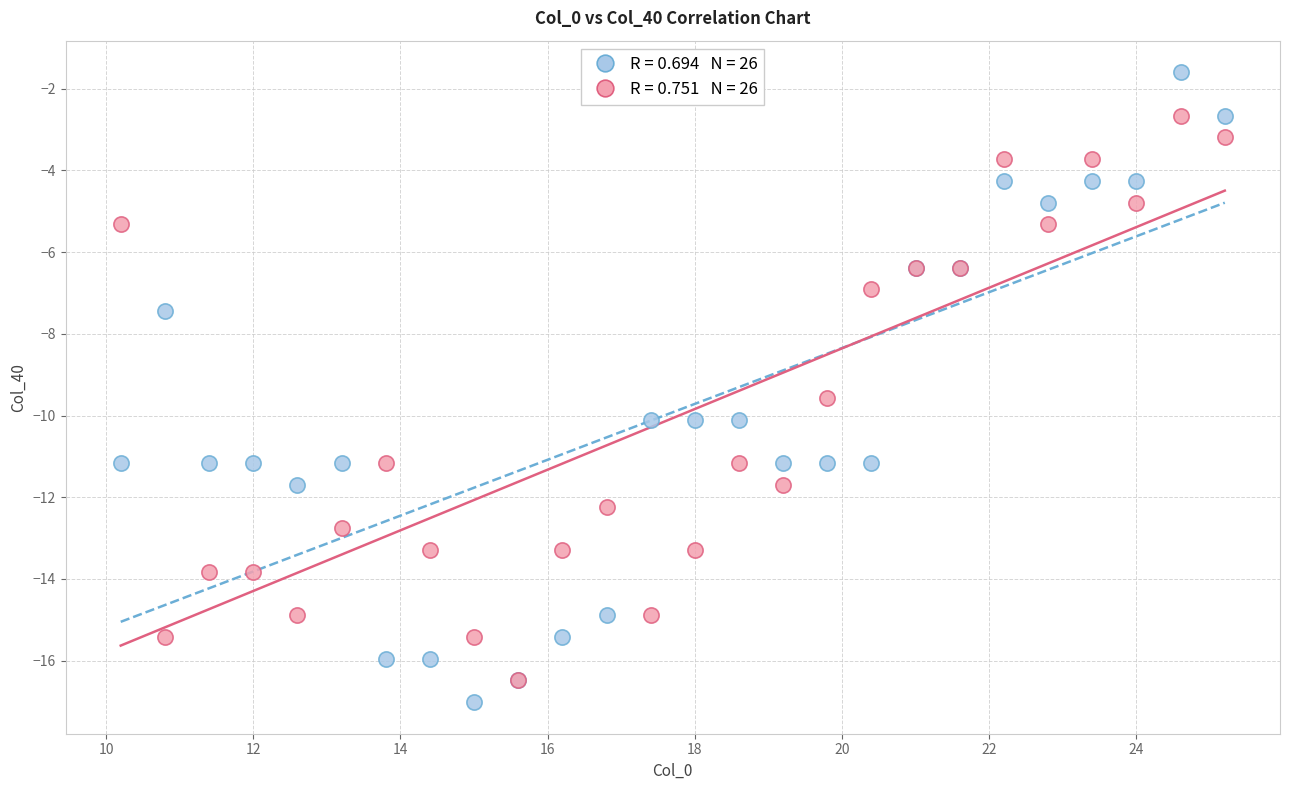

Across all series, what Y value is closest to -9?

-9.6